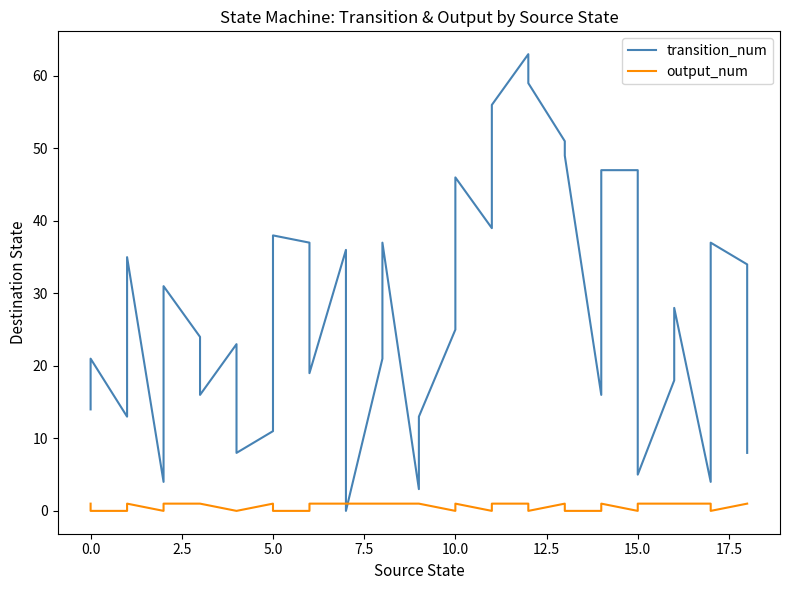

What is the greatest value displayed?

63